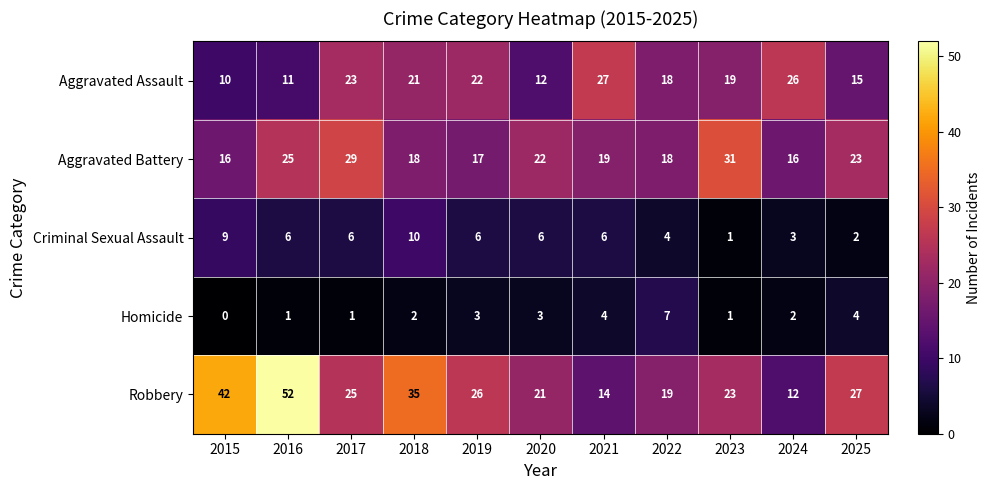

Is it true that Aggravated Battery equals 5 at 2019?

False